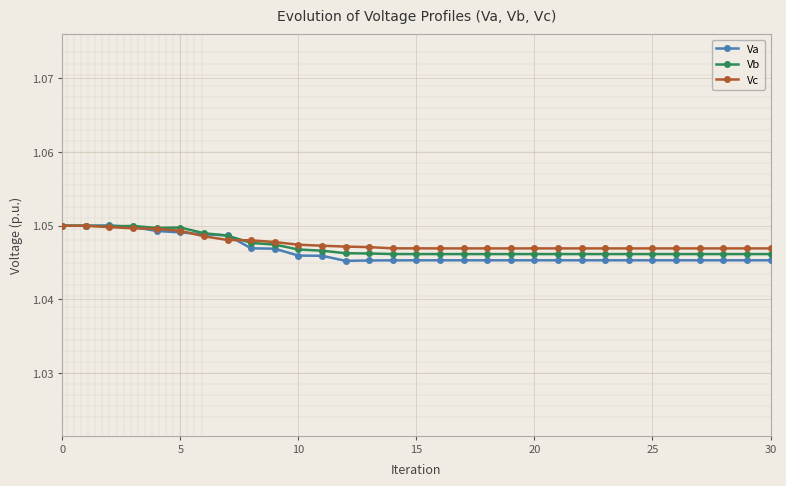

Which series has the widest spread of values?

Va